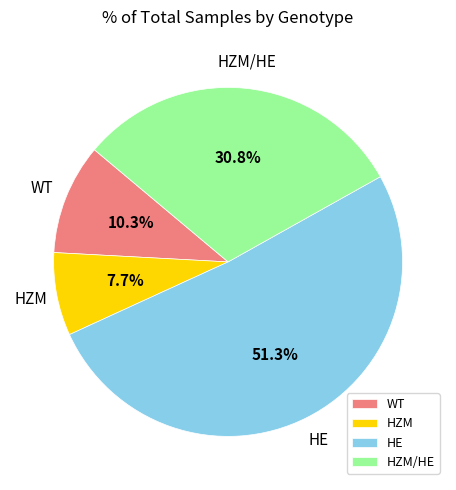

To the nearest percent, what is the difference between the WT and HE slice percentages?

41%